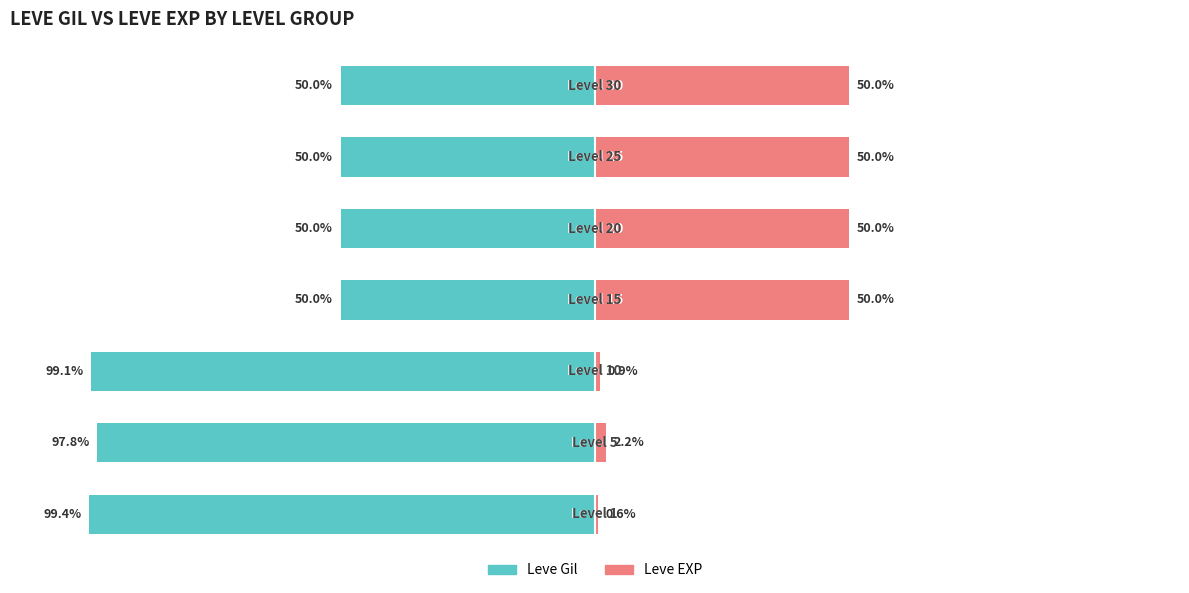

Reading left to right, transcribe all the data shown in this chart.

Leve Gil: -99.4	-97.8	-99.1	-50.0	-50.0	-50.0	-50.0
Leve EXP: 0.6	2.2	0.9	50.0	50.0	50.0	50.0